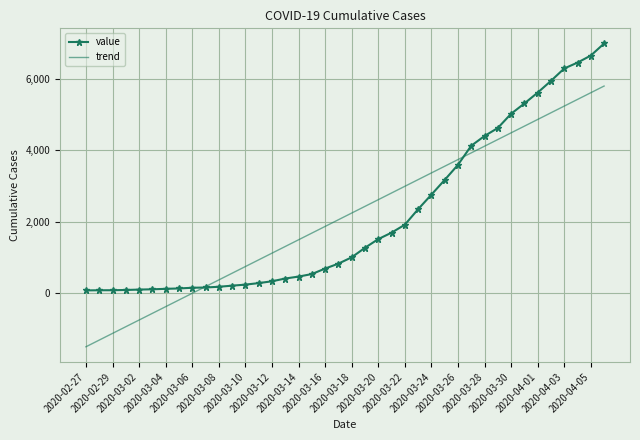

What is the smallest value displayed?

-1520.4